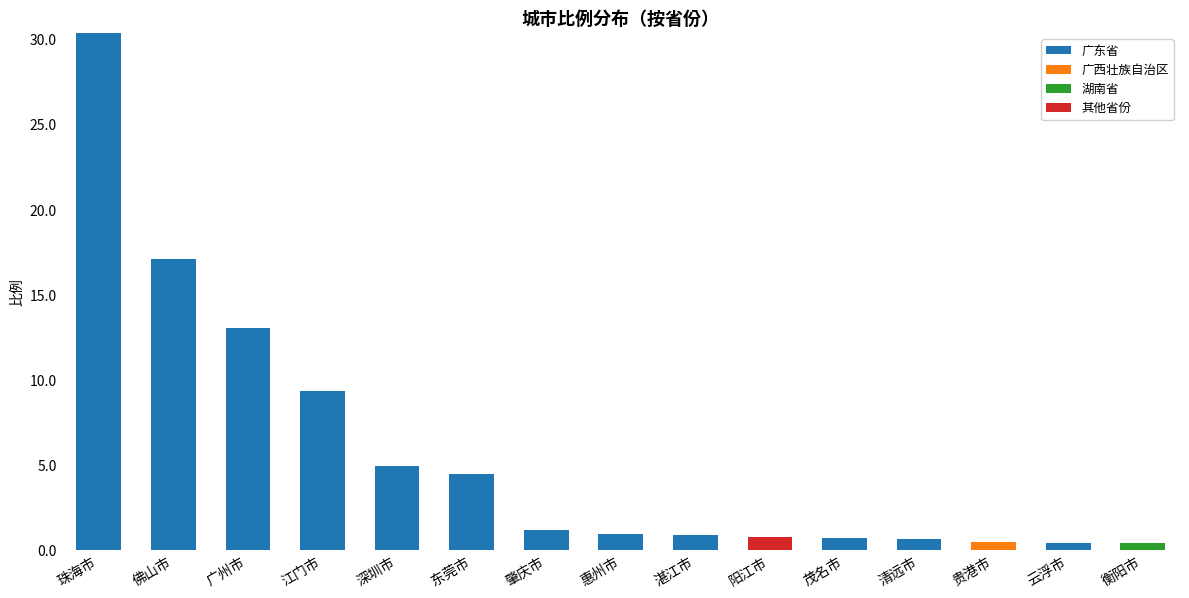

True or false: 广东省 has a value of 0.0 at 贵港市.

True